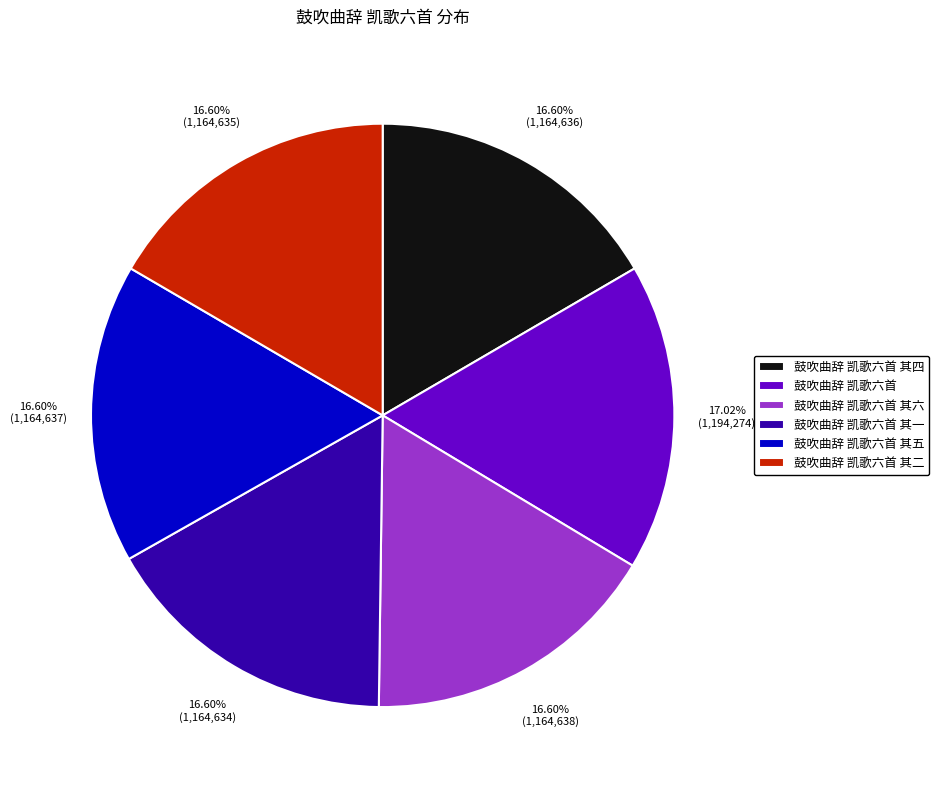

What percentage do 鼓吹曲辞 凯歌六首 其六 and 鼓吹曲辞 凯歌六首 其五 together represent?

33.2%